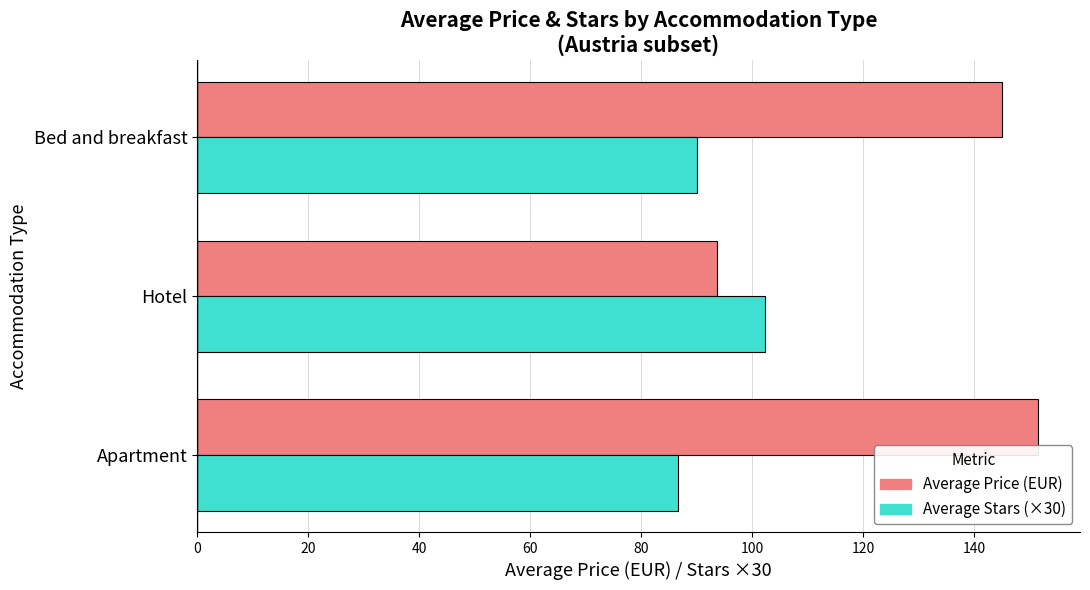

The value of Average Price (EUR) at Bed and breakfast is 55.4. True or false?

False